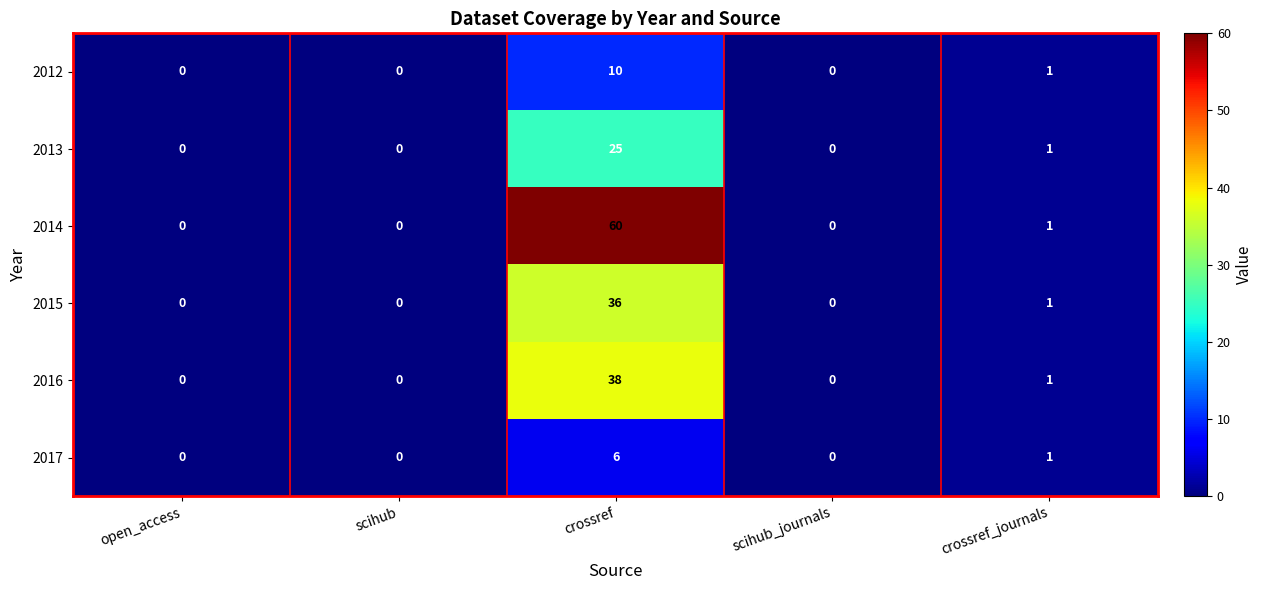

Which series has the largest range (max minus min)?

2014